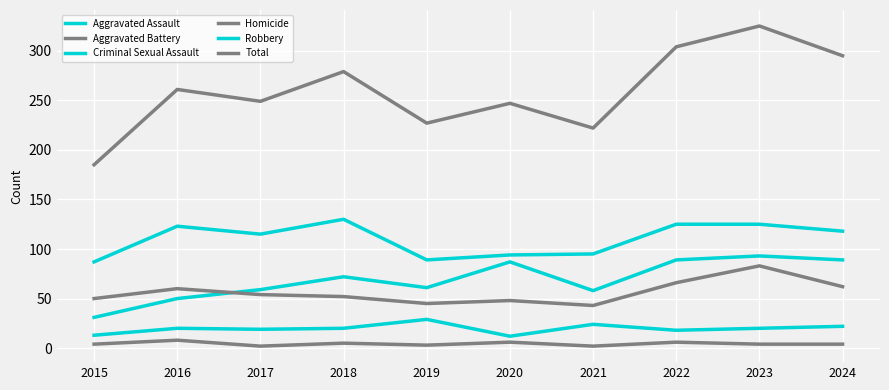

Does the chart have visible grid lines?

Yes